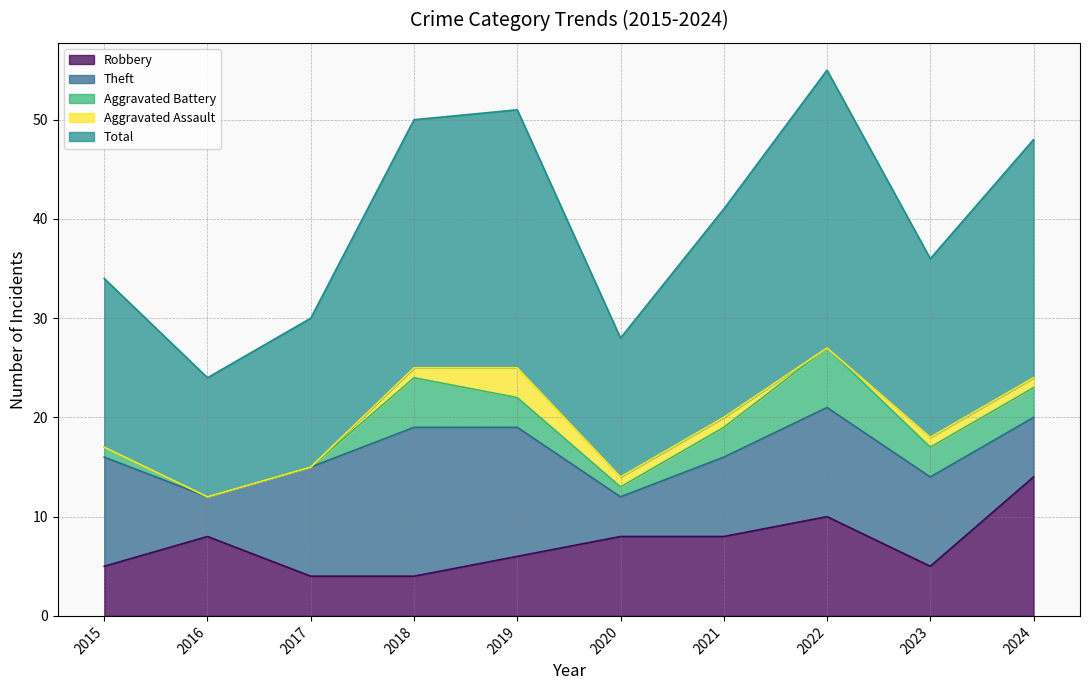

At which category is the sum across all series the highest?

2022